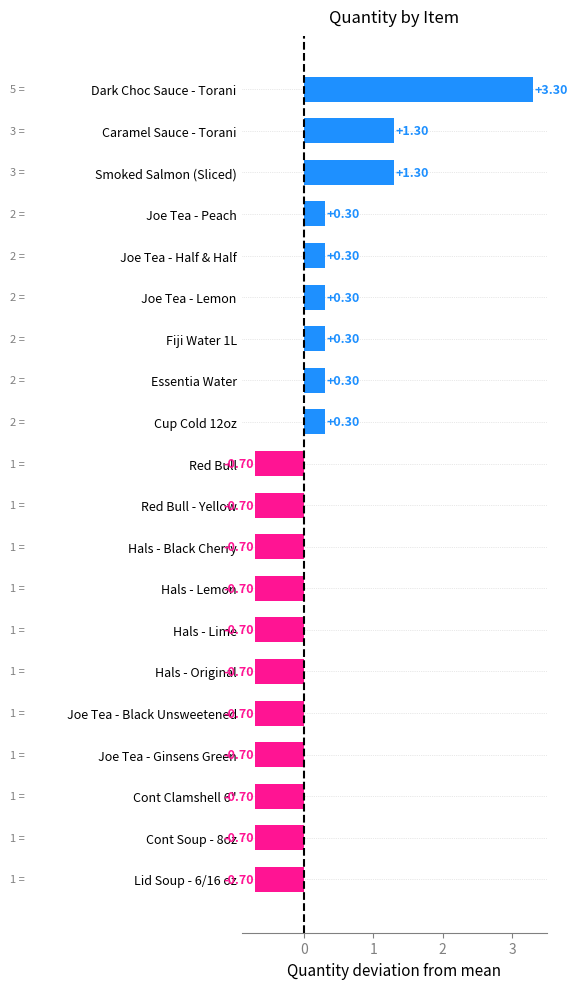

How many distinct data groups are displayed?

1